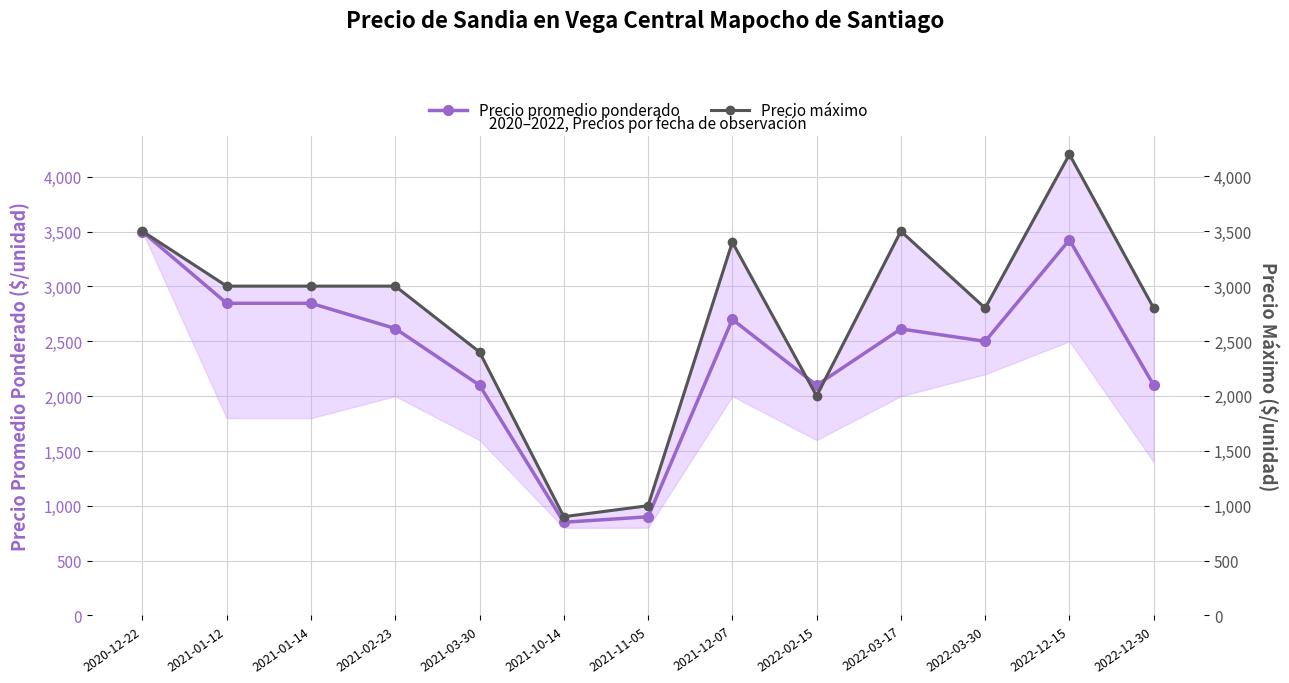

How many times do Precio máximo and Precio promedio ponderado cross each other?

2